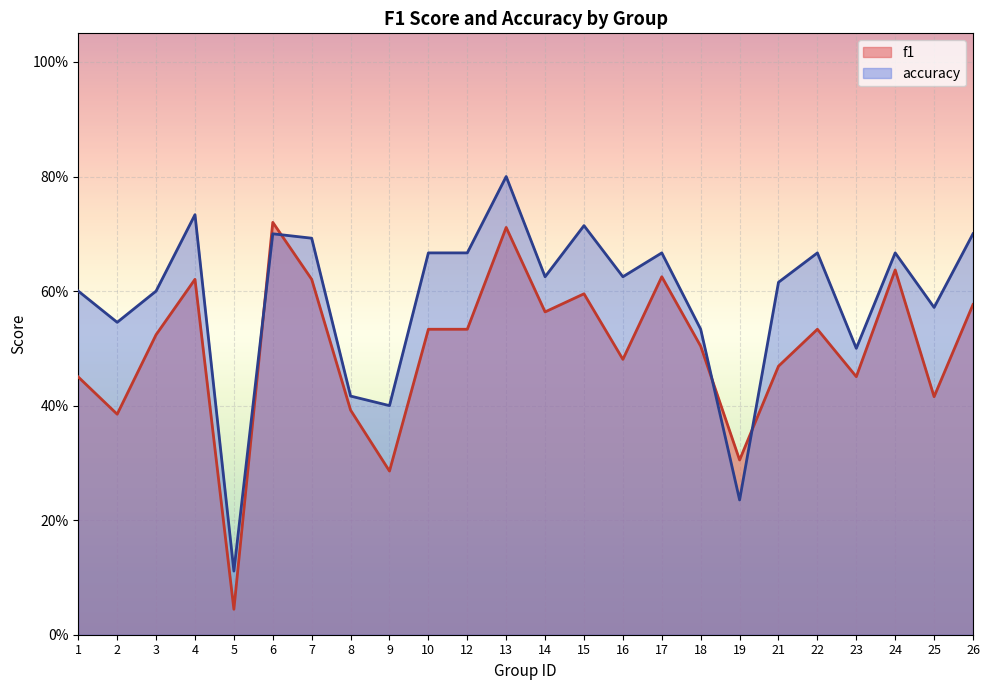

At which label does f1 reach its minimum?

5